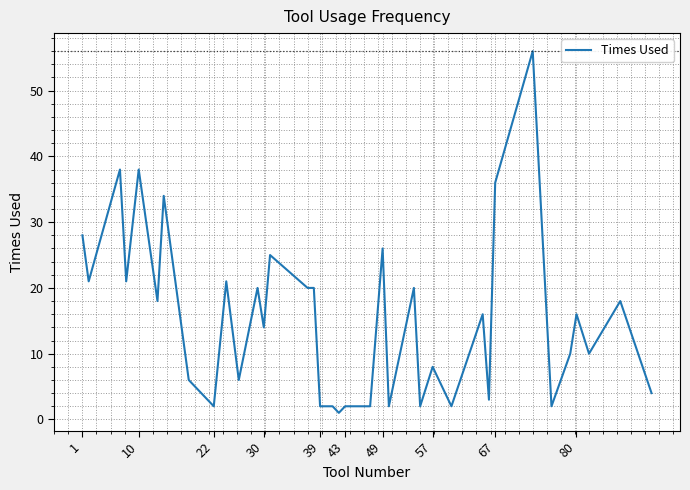

What is the difference between the maximum and minimum values?

55